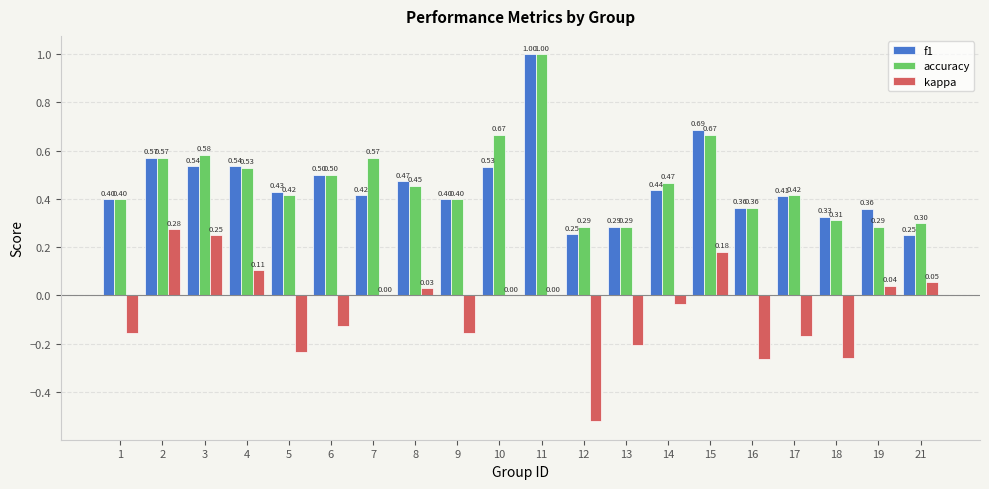

Is it true that f1 equals 0.3 at 1?

False